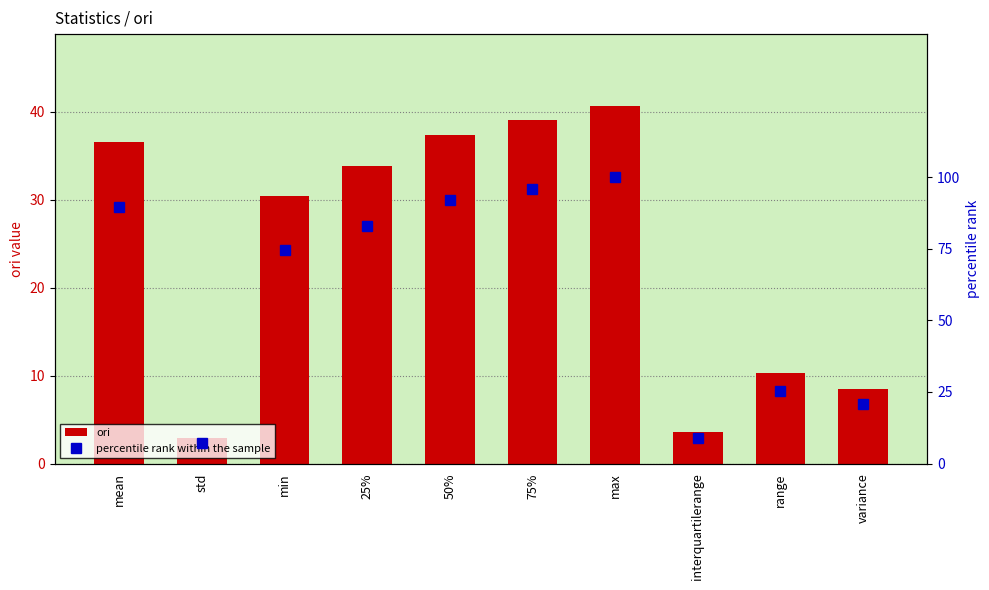

What position from the right is mean?

10